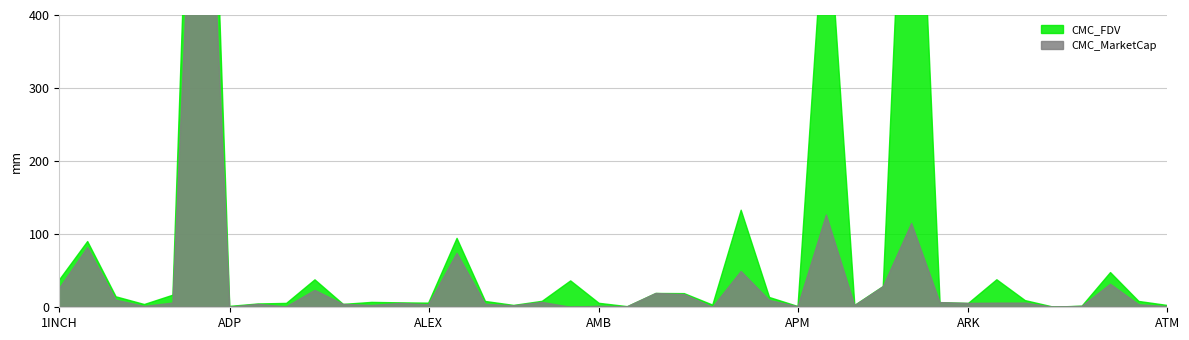

The value of CMC_FDV at ASM is 27896046.0. True or false?

False